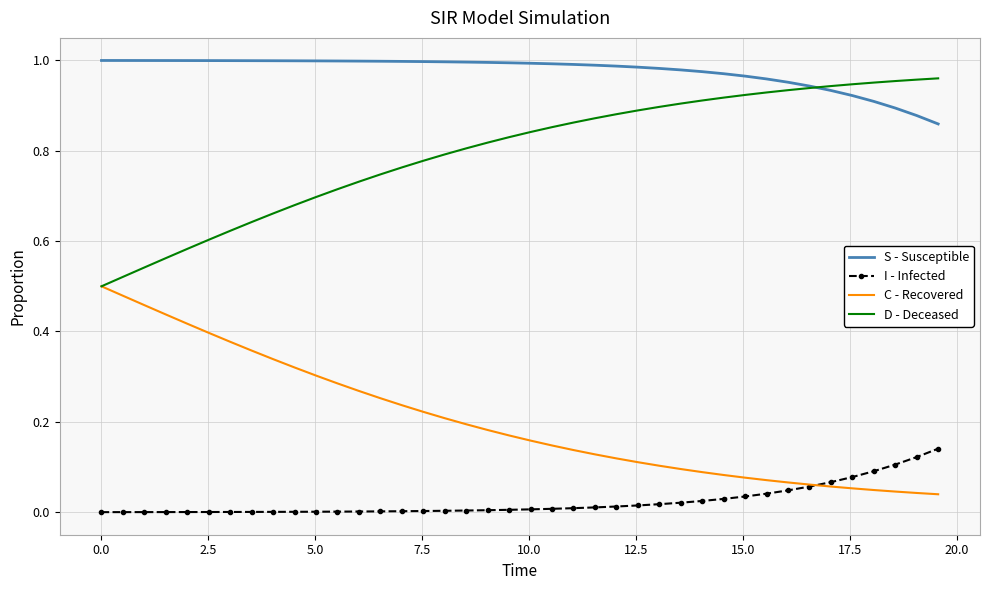

True or false: S - Susceptible and C - Recovered cross at least once.

False